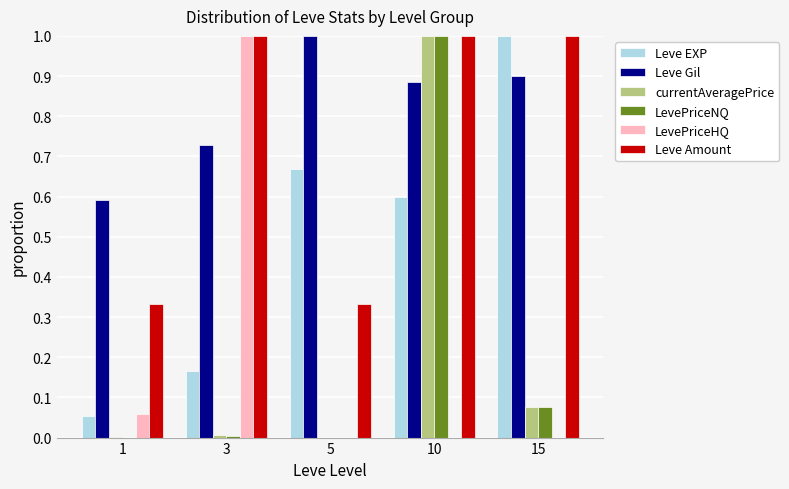

What is the difference between the LevePriceNQ values at 10 and 1?

1.0